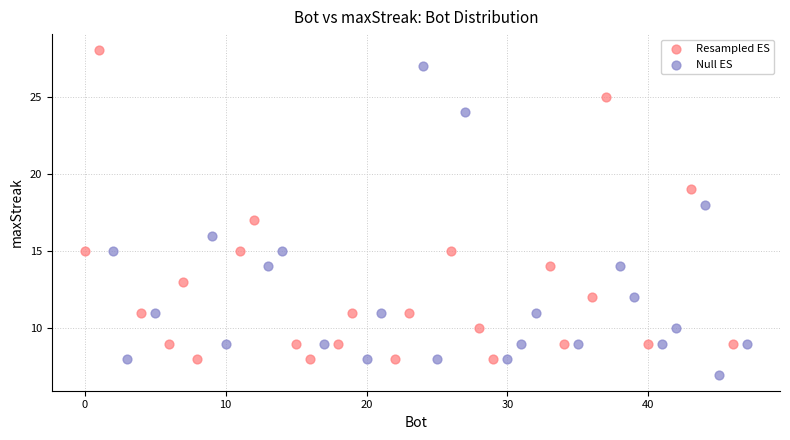

Which series reaches the maximum Y coordinate?

Resampled ES